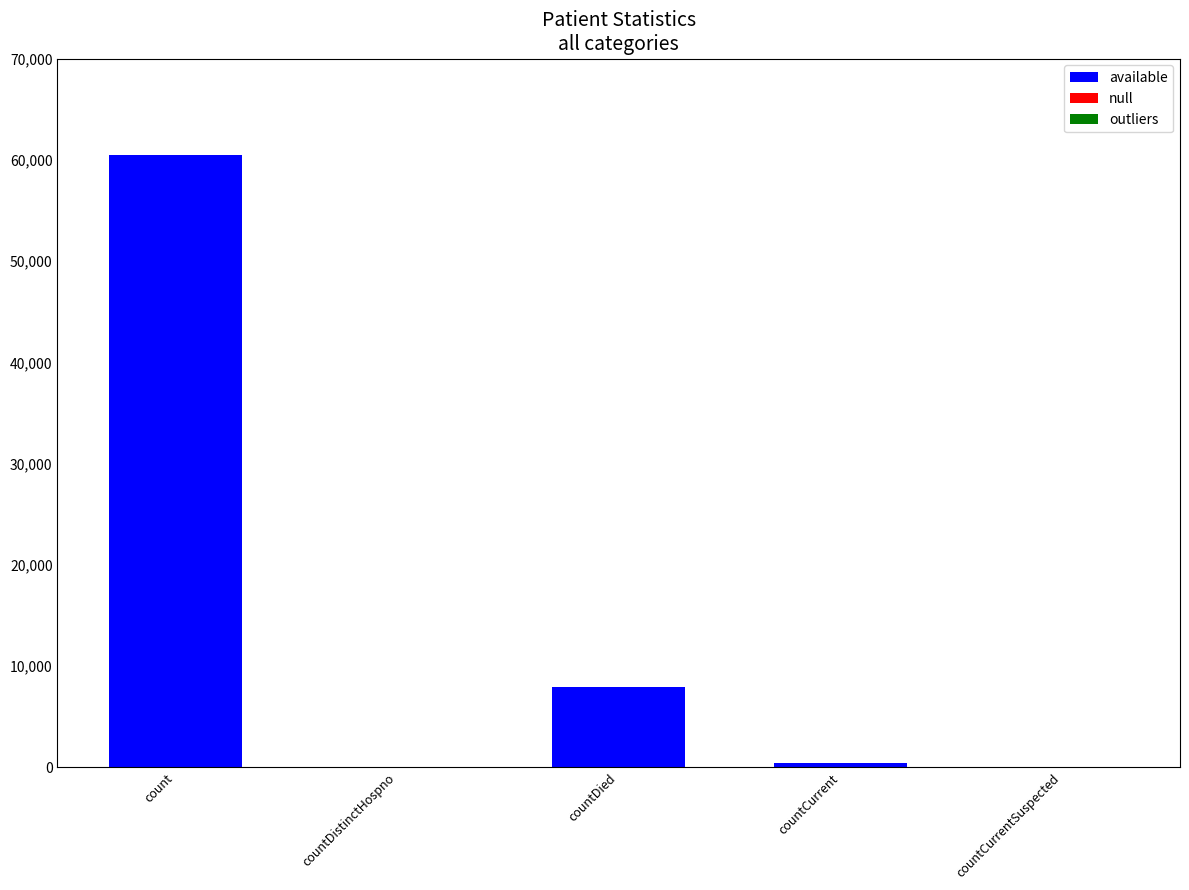

What is the sum of all values?

68886